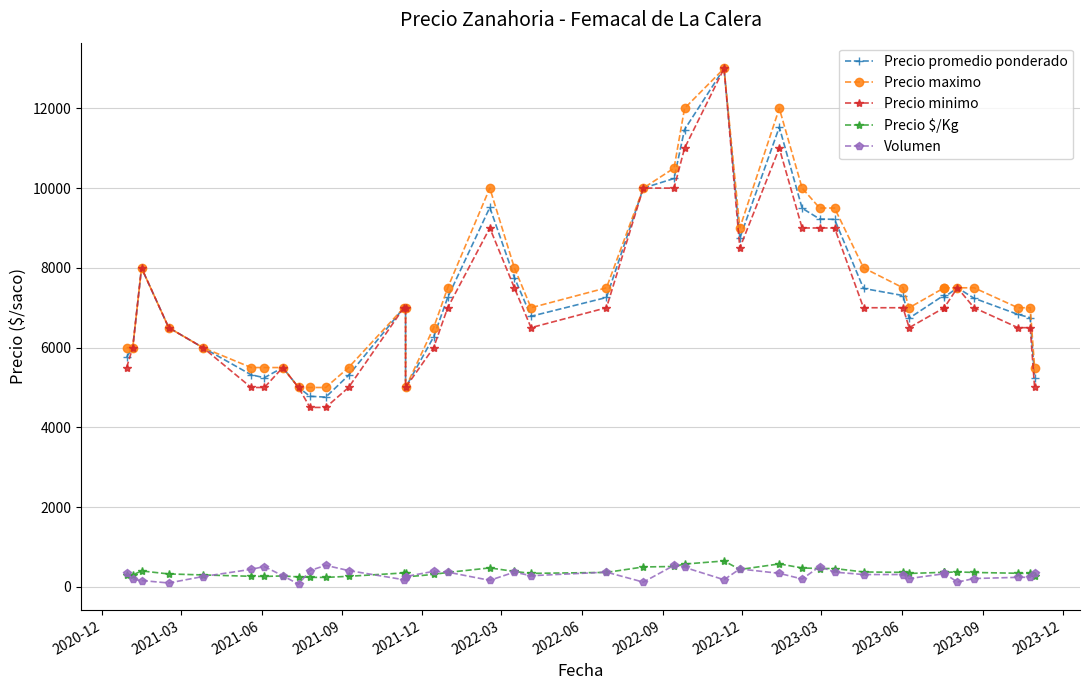

In Precio promedio ponderado, how many points are higher than both neighbors (excluding endpoints)?

7